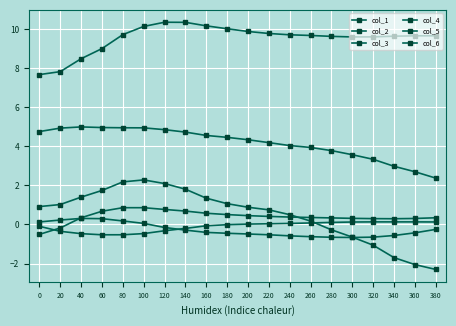

Which has a higher value, 340 or 360?

340